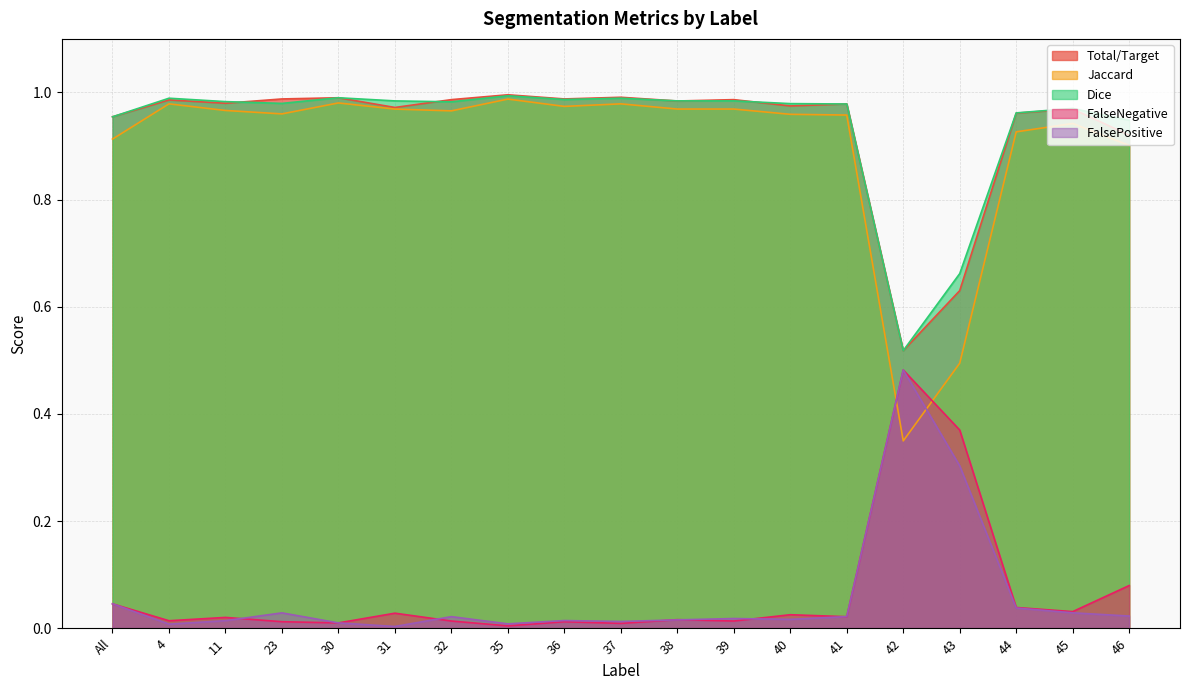

Is it true that Jaccard equals 0.4 at 40?

False